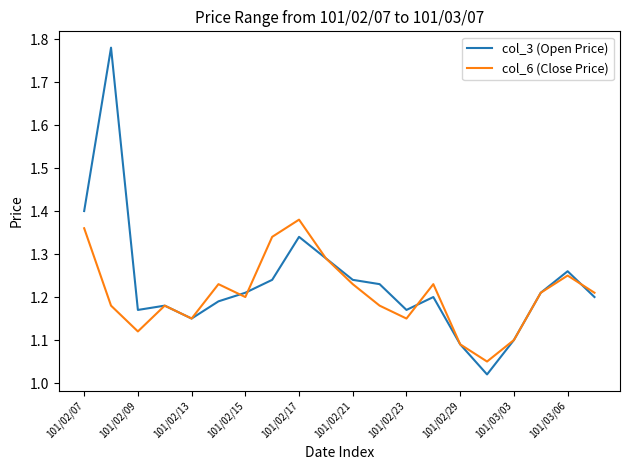

Rank the series by their maximum value, from highest to lowest.

col_3 (Open Price), col_6 (Close Price)